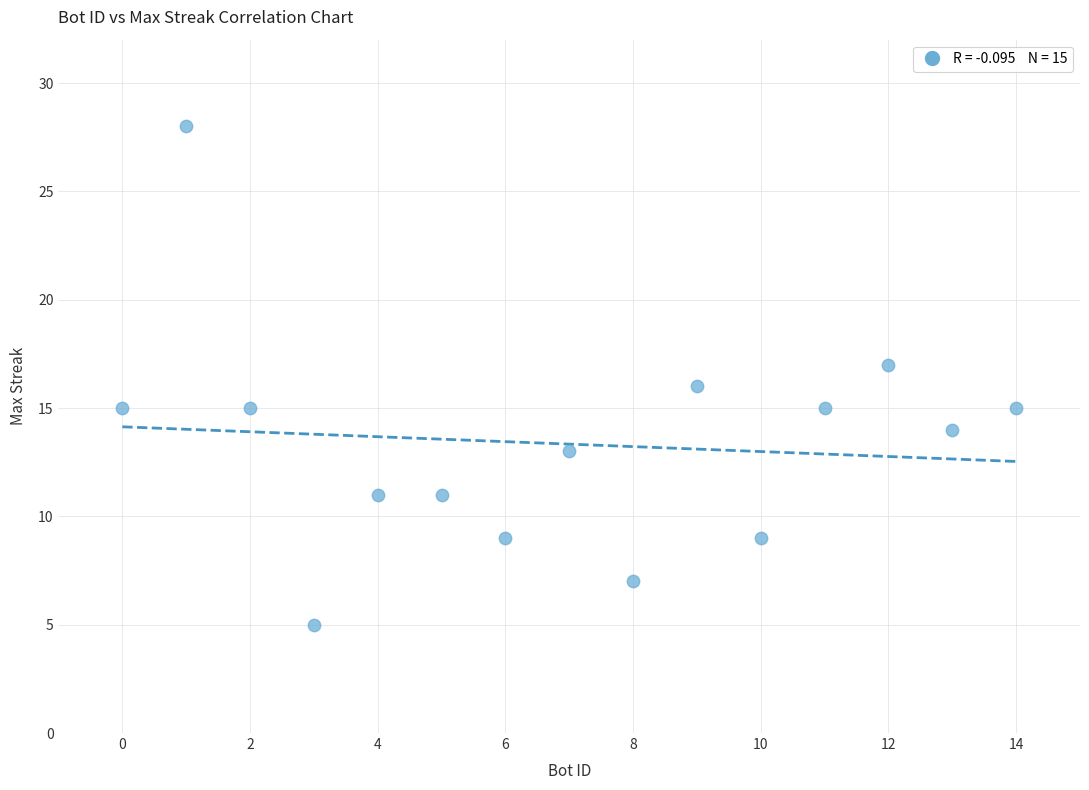

What is the range of Y values (max minus min)?

23